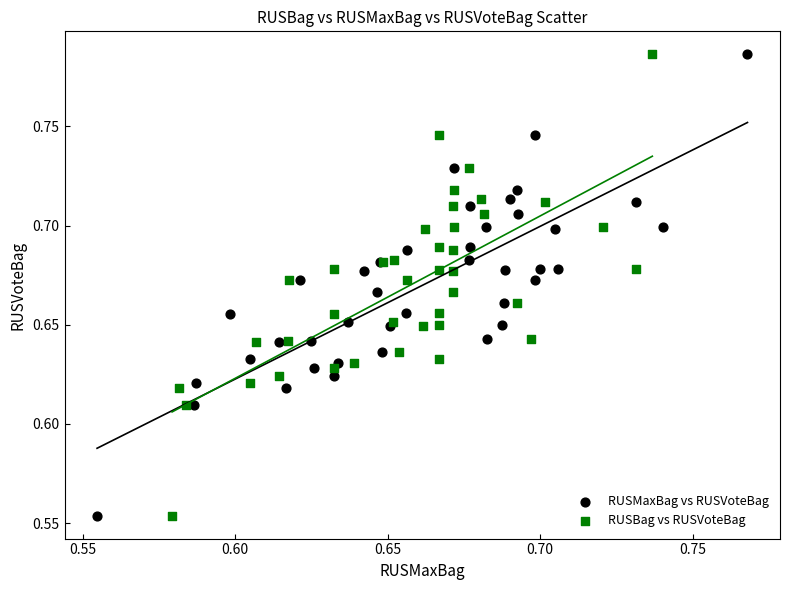

What are all the series names shown in the legend?

RUSMaxBag vs RUSVoteBag, RUSBag vs RUSVoteBag